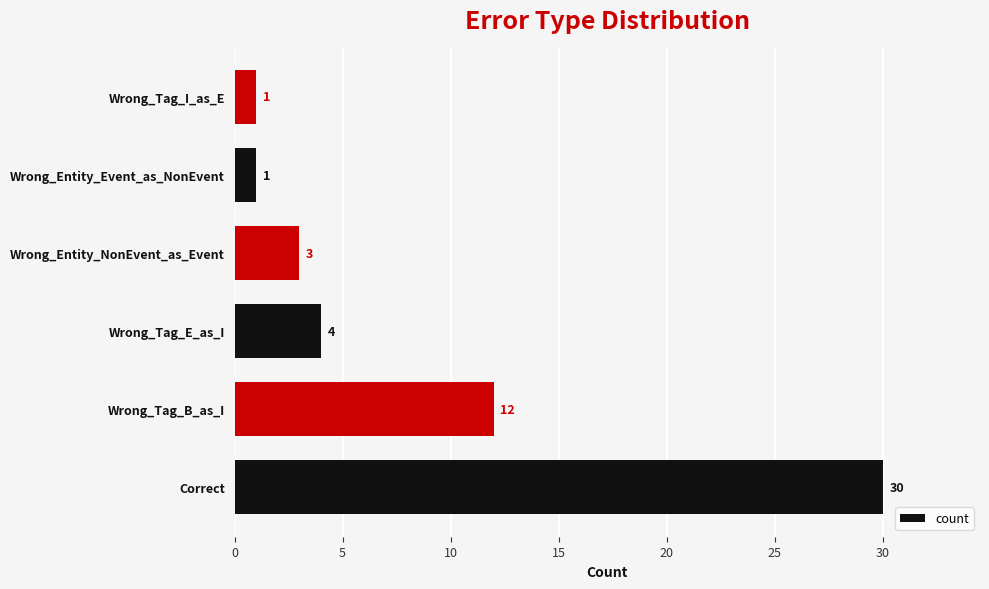

Reading bottom to top, transcribe all the data shown in this chart.

Correct=30	Wrong_Tag_B_as_I=12	Wrong_Tag_E_as_I=4	Wrong_Entity_NonEvent_as_Event=3	Wrong_Entity_Event_as_NonEvent=1	Wrong_Tag_I_as_E=1